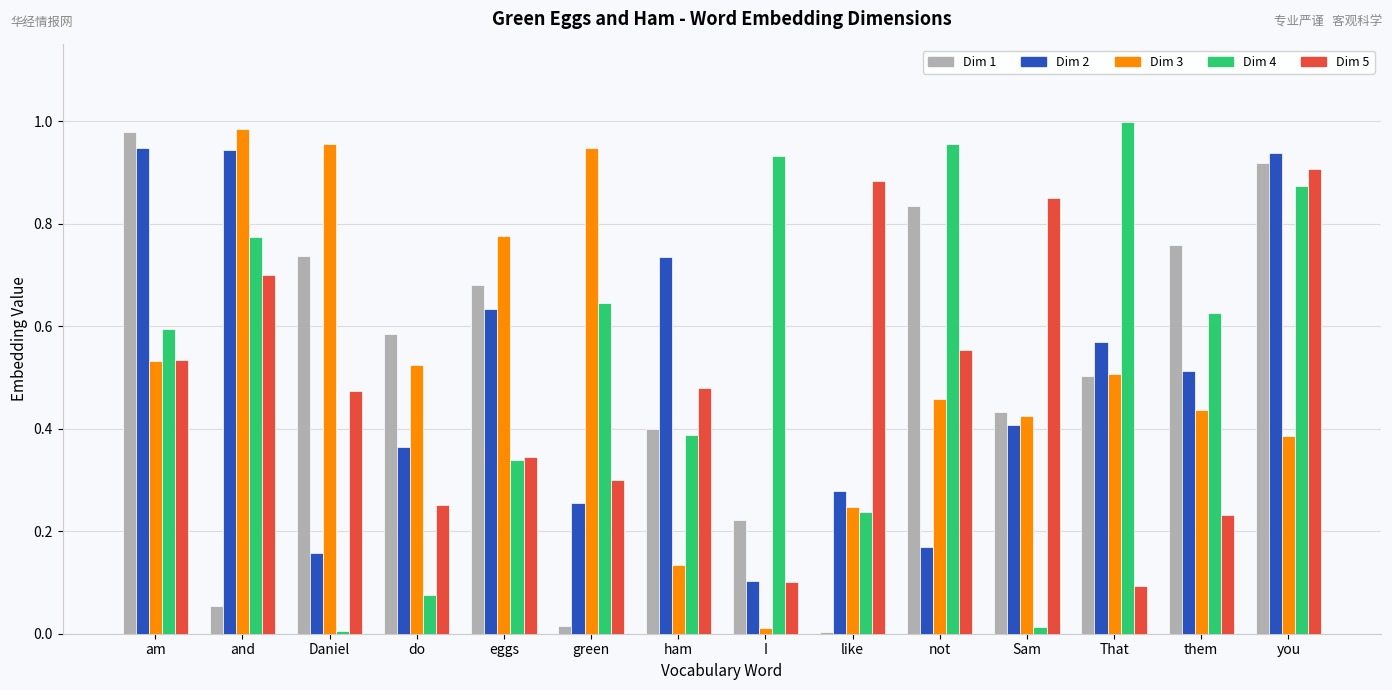

What is the total value across all series at do?

1.8